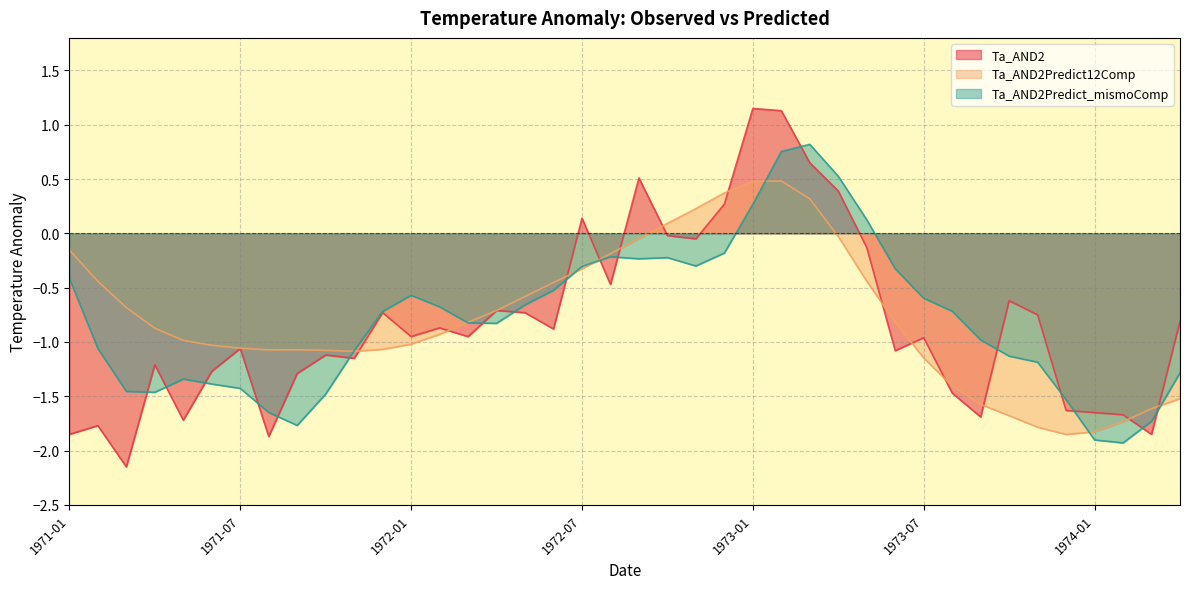

What is the total value across all series at 1973-12?

-5.0